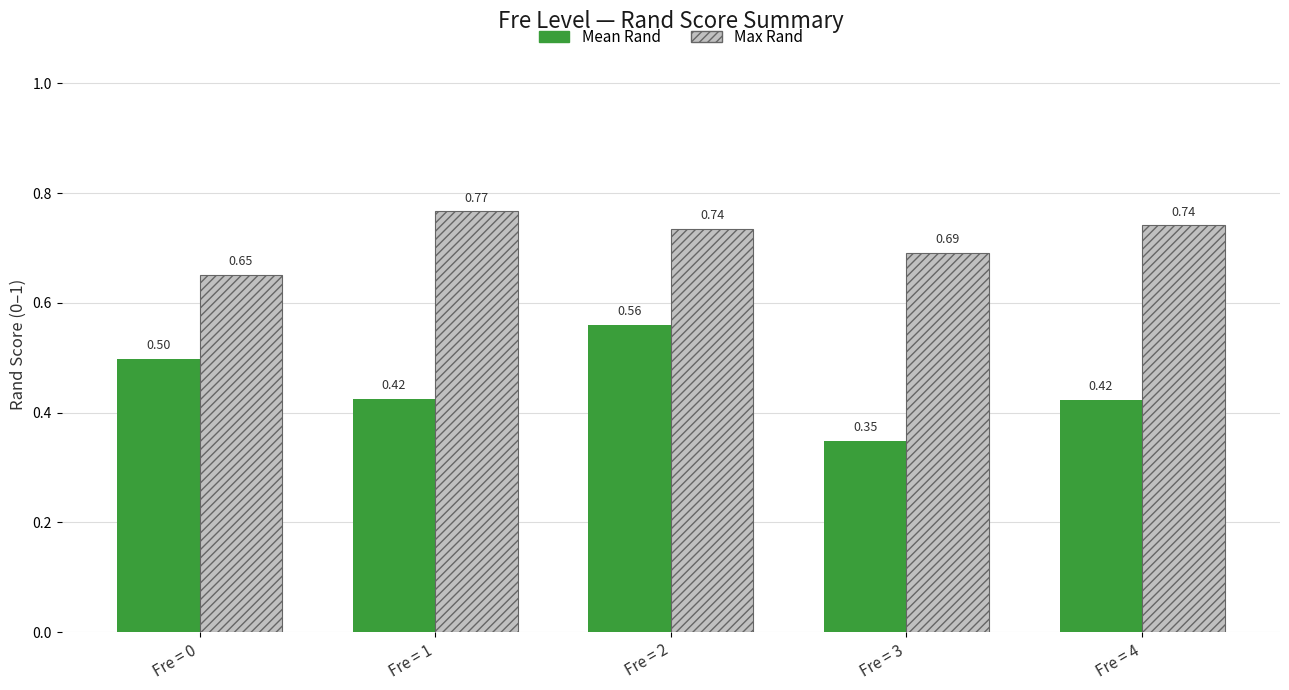

Does the chart contain stacked bars?

No